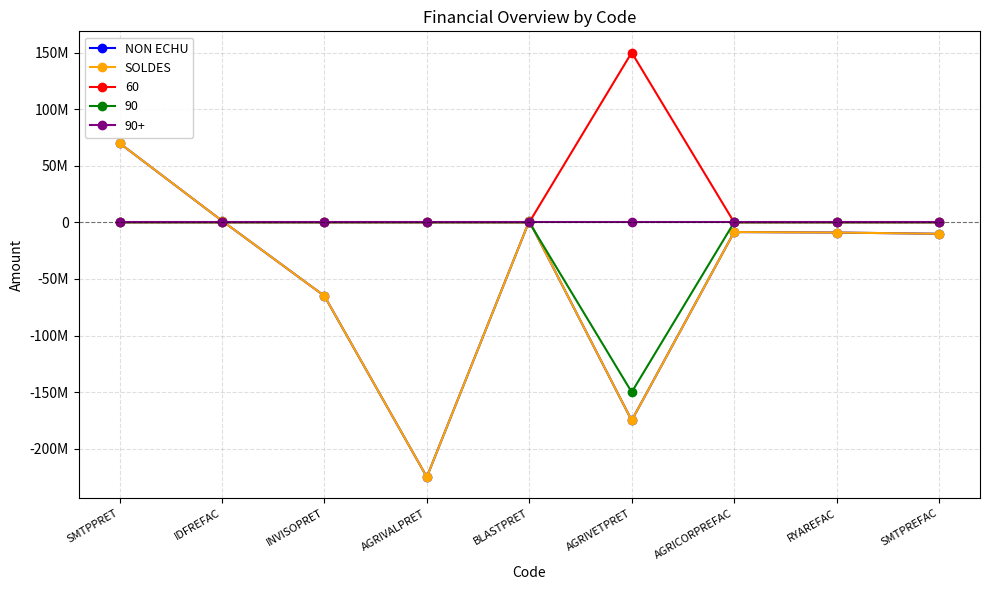

At which category is the sum across all series the highest?

SMTPPRET